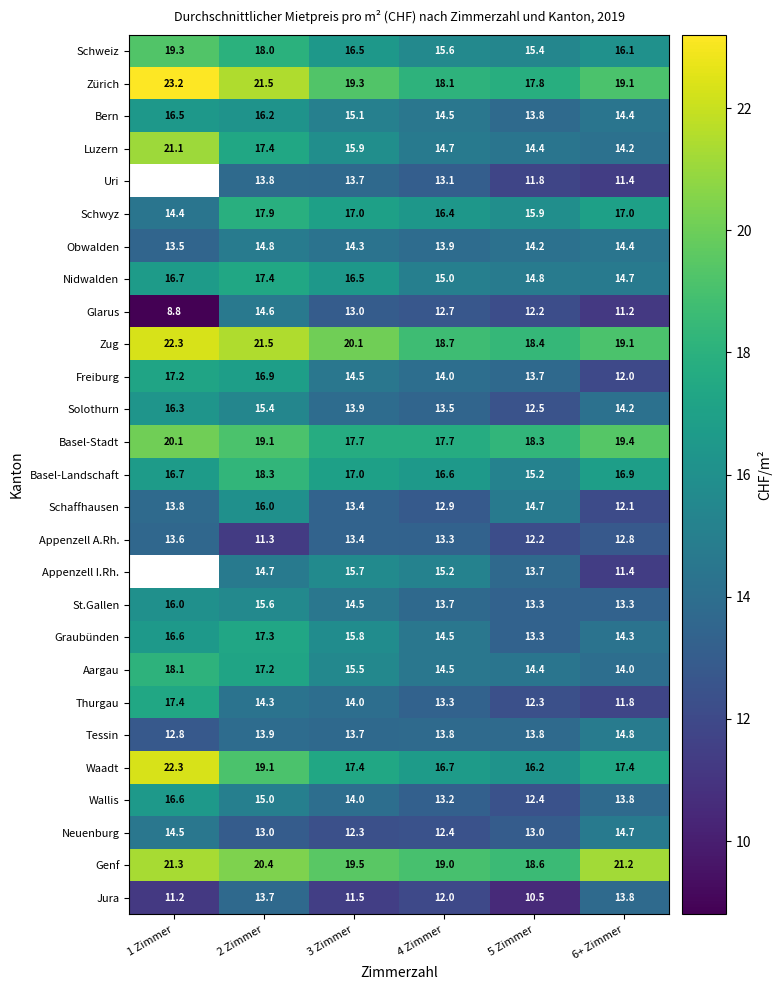

At which label does Schaffhausen reach its peak?

2 Zimmer